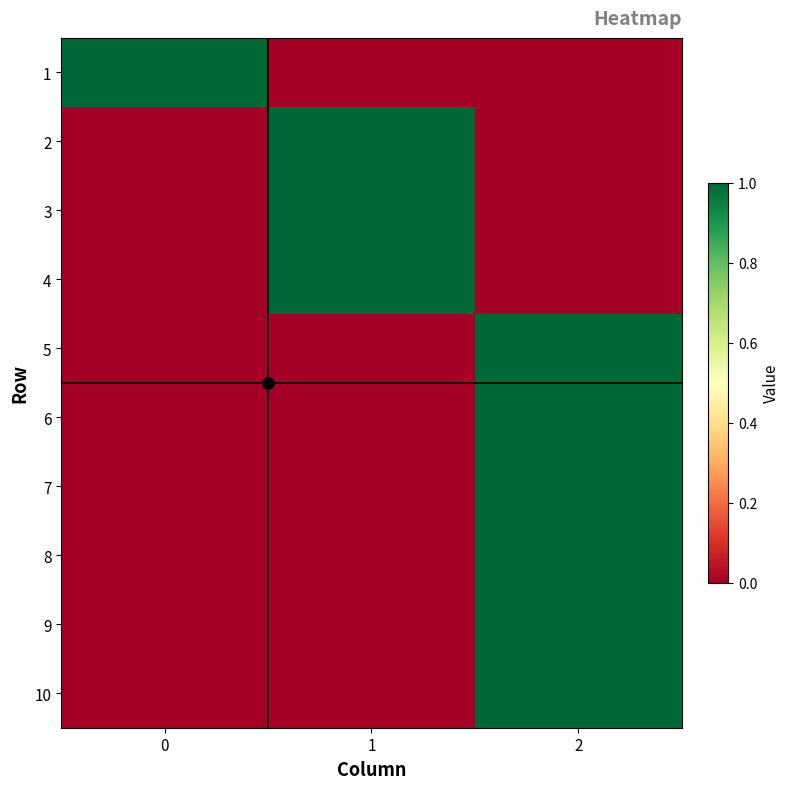

Reading left to right, extract all data points from this chart.

1: 0=1	1=0	2=0
2: 0=0	1=1	2=0
3: 0=0	1=1	2=0
4: 0=0	1=1	2=0
5: 0=0	1=0	2=1
6: 0=0	1=0	2=1
7: 0=0	1=0	2=1
8: 0=0	1=0	2=1
9: 0=0	1=0	2=1
10: 0=0	1=0	2=1